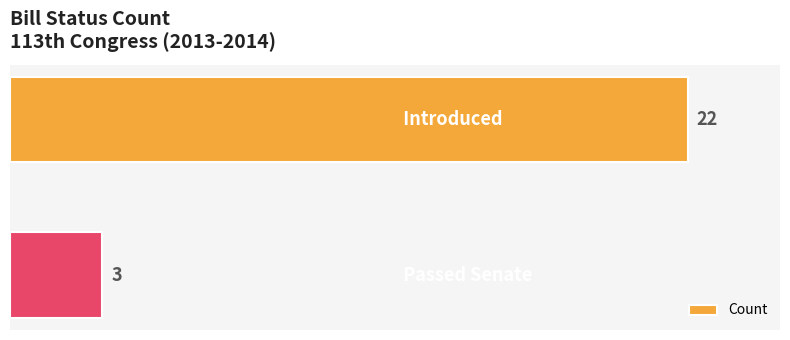

What is the sum of all values?

25